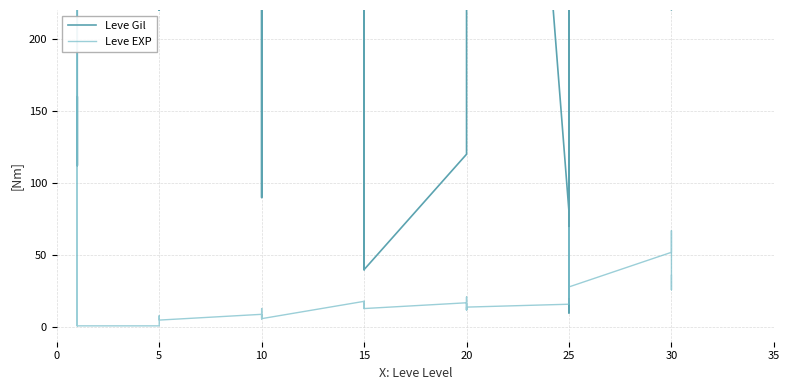

How many intersections are there between Leve Gil and Leve EXP?

5